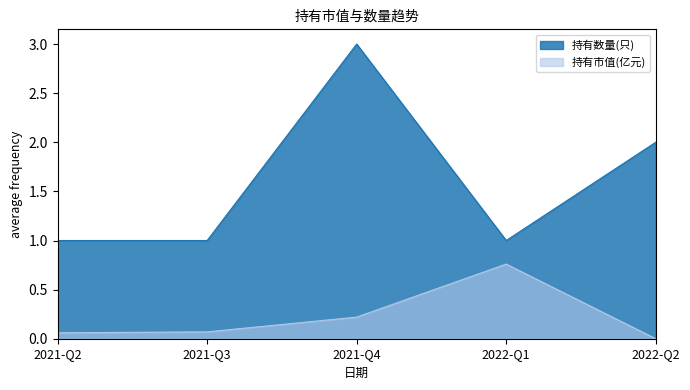

Is the value of 持有数量(只) at 2021-Q3 greater than the value of 持有市值(亿元) at 2021-Q3?

Yes